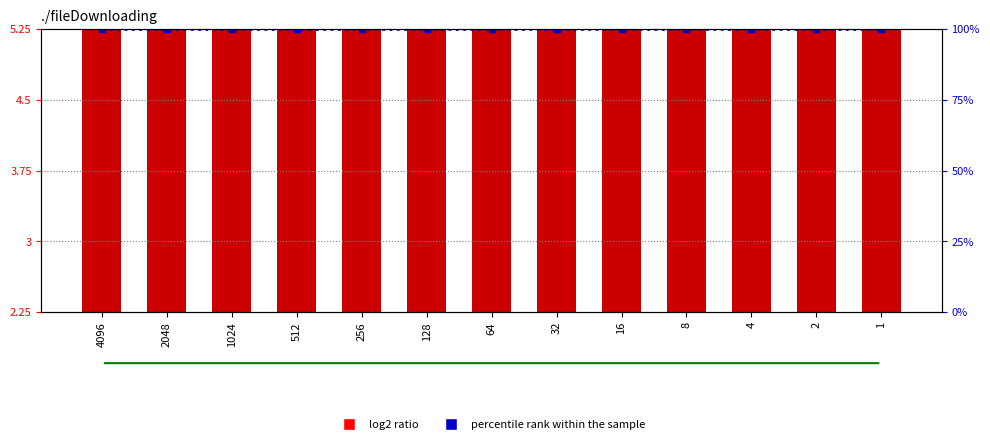

Which category has the lowest value in the percentile rank within the sample series?

4096